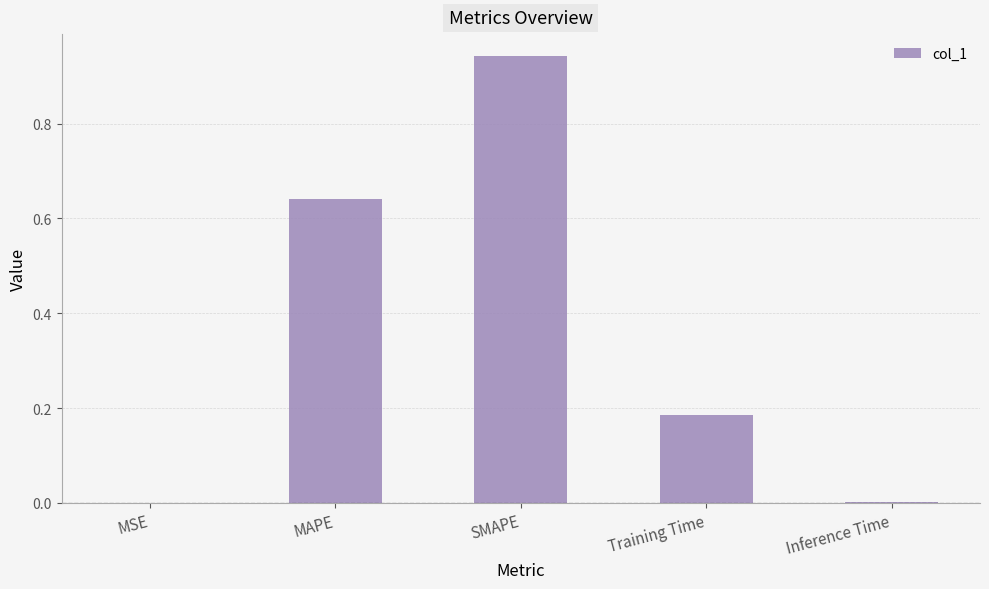

True or false: the data shows 0.3 at Training Time.

False